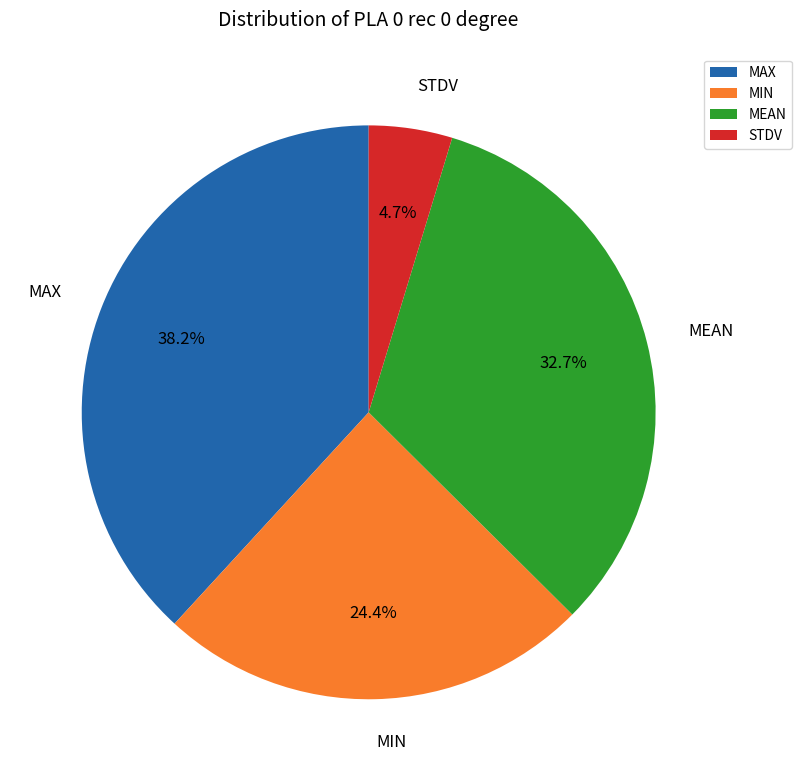

Does any single category account for the majority?

No